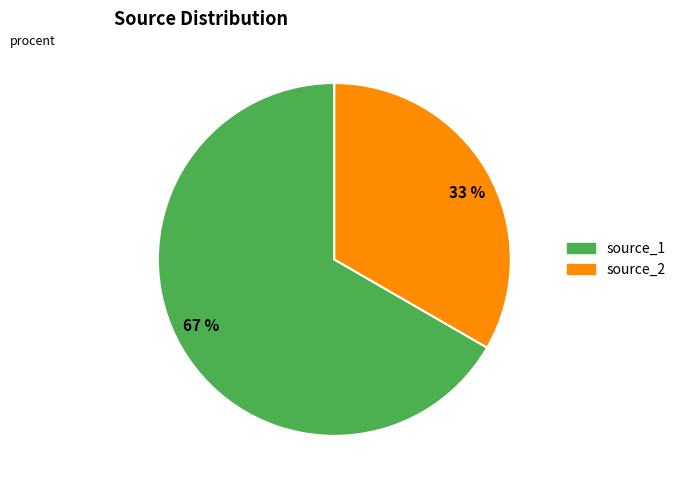

Do 67 % and 33 % together represent more than half of the pie?

Yes